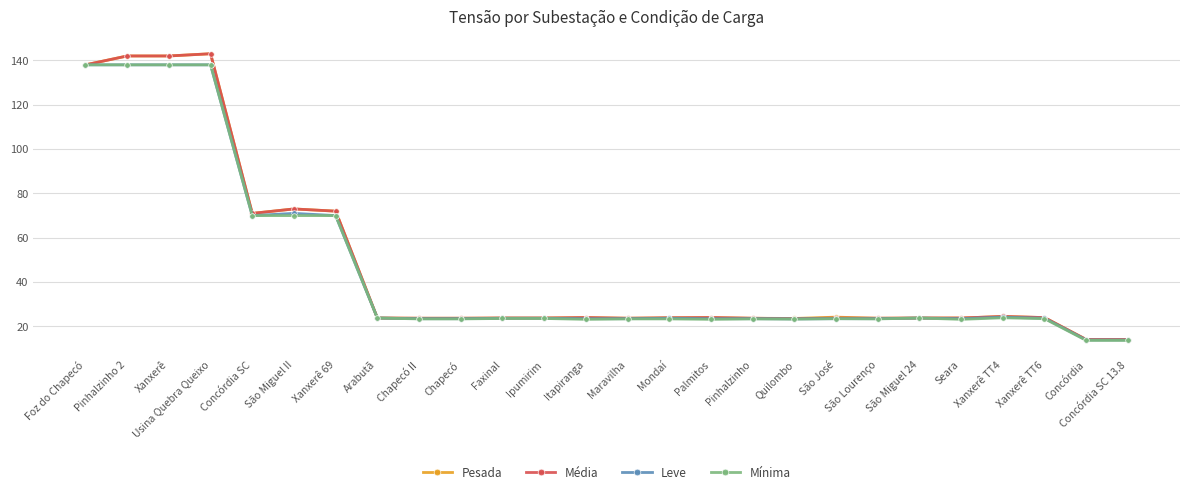

What is the total value across all series at Seara?

94.3